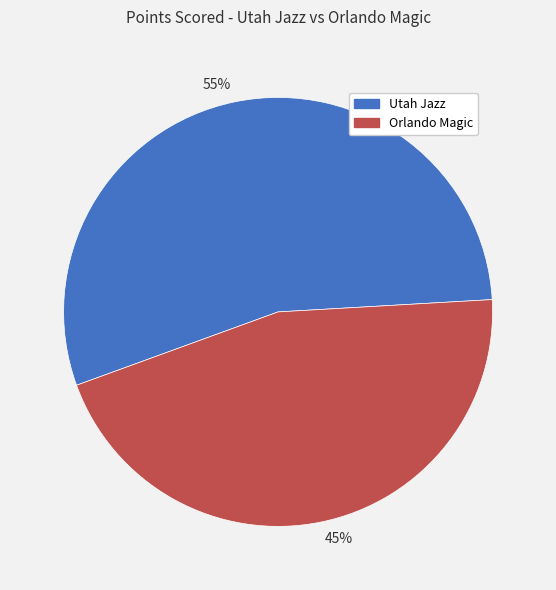

To the nearest percent, what is the average slice percentage?

50%